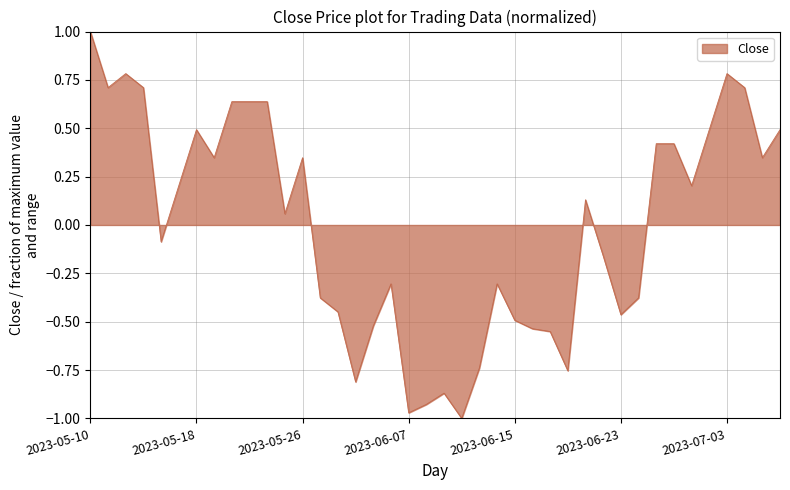

Reading left to right, transcribe all the data shown in this chart.

1.0	0.7	0.8	0.7	-0.1	0.2	0.5	0.3	0.6	0.6	0.6	0.1	0.3	-0.4	-0.4	-0.8	-0.5	-0.3	-1.0	-0.9	-0.9	-1.0	-0.7	-0.3	-0.5	-0.5	-0.6	-0.8	0.1	-0.2	-0.5	-0.4	0.4	0.4	0.2	0.5	0.8	0.7	0.3	0.5